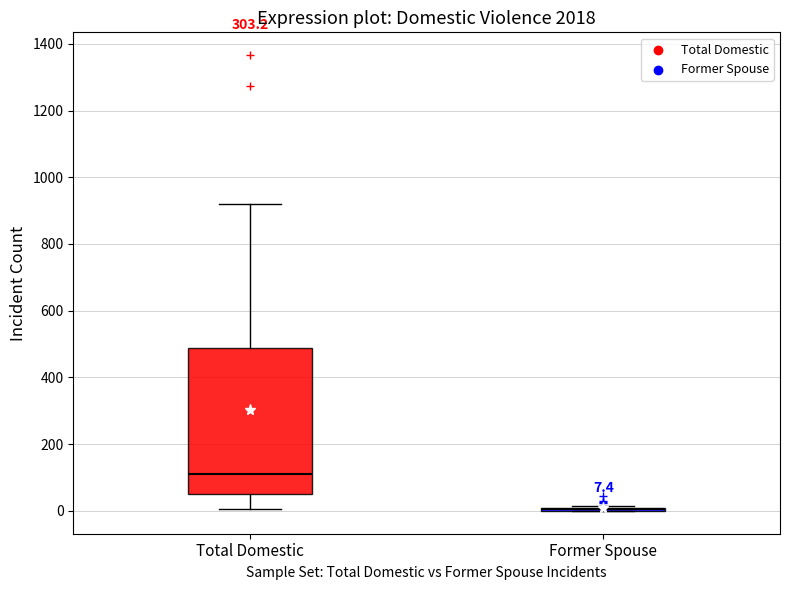

Which box is the tallest, from its lower edge to its upper edge?

Total Domestic